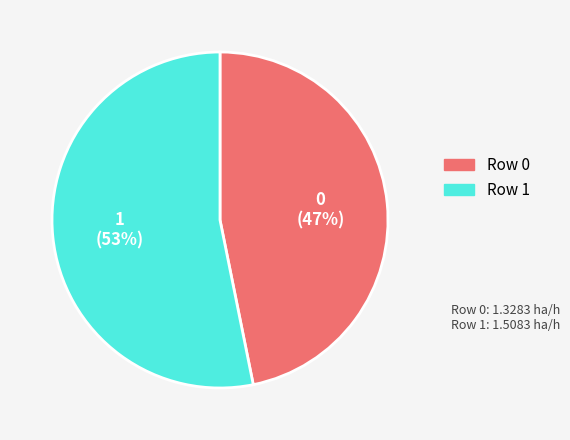

To the nearest percent, what is the average slice percentage?

50%